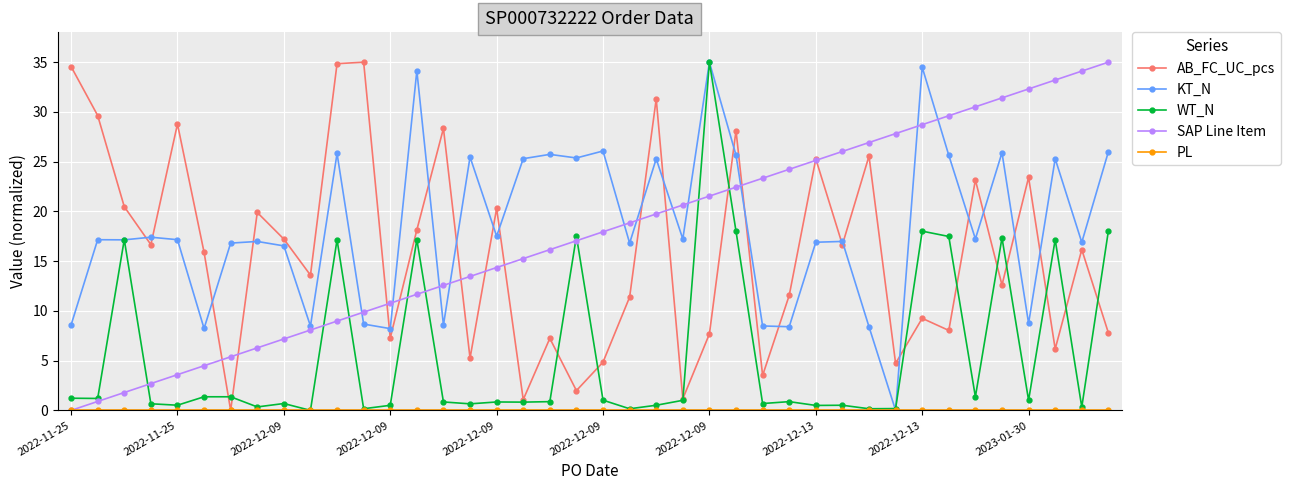

Which series has the largest total across all categories?

KT_N